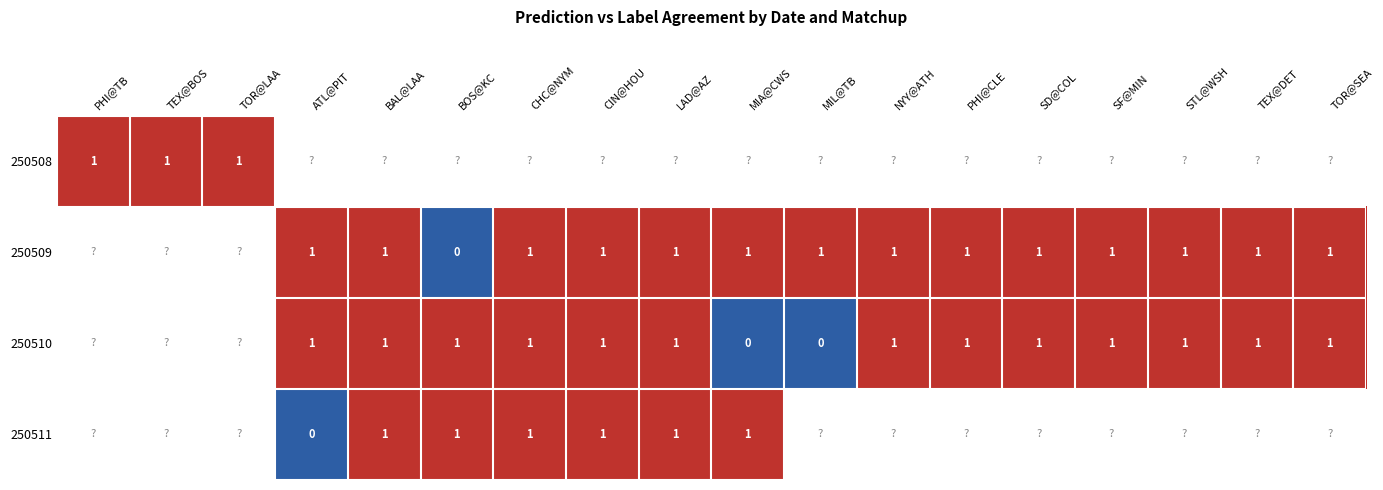

The value of row_0 at TEX@BOS is 0.2. True or false?

False